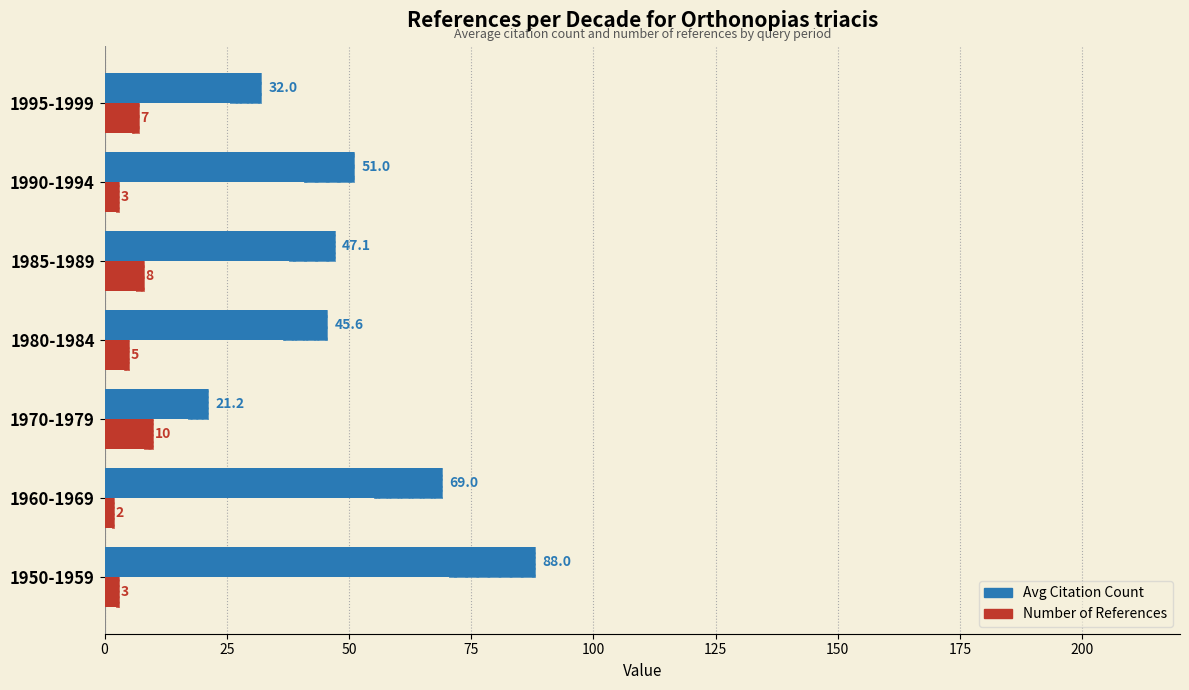

How many Number of References values are between 3 and 8?

5